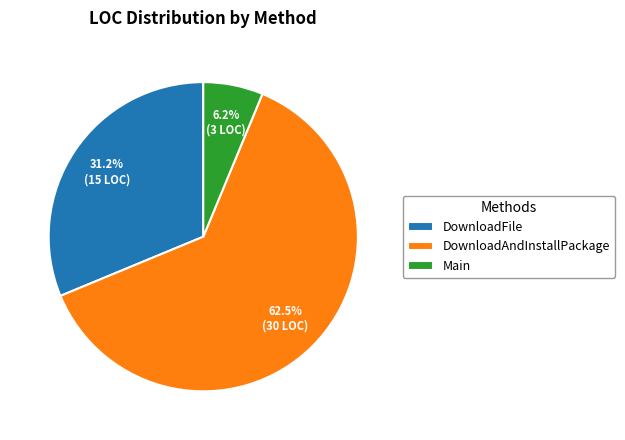

Do Main and DownloadFile together represent more than half of the pie?

No